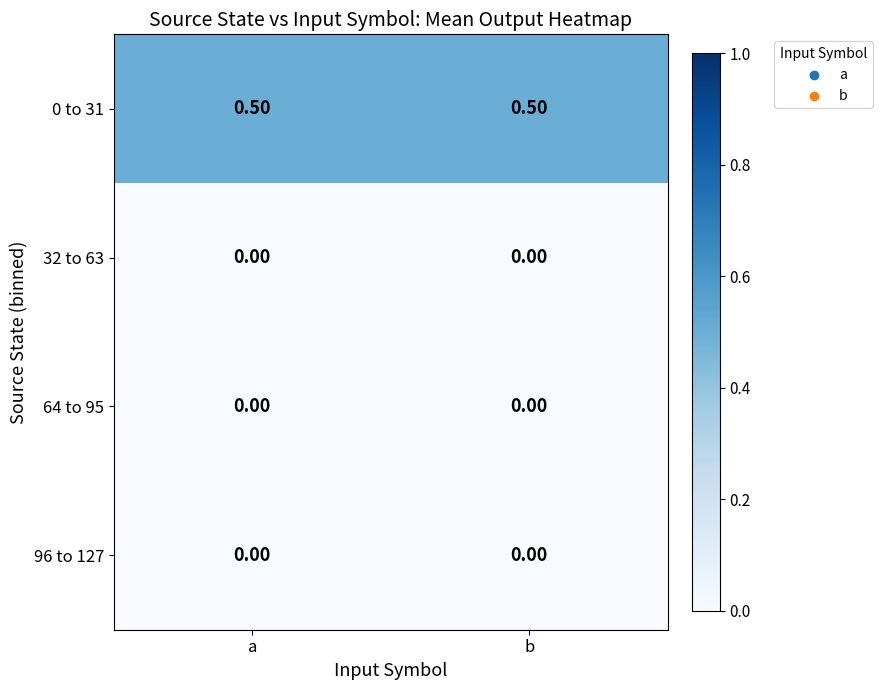

Which series has the largest total across all categories?

0 to 31